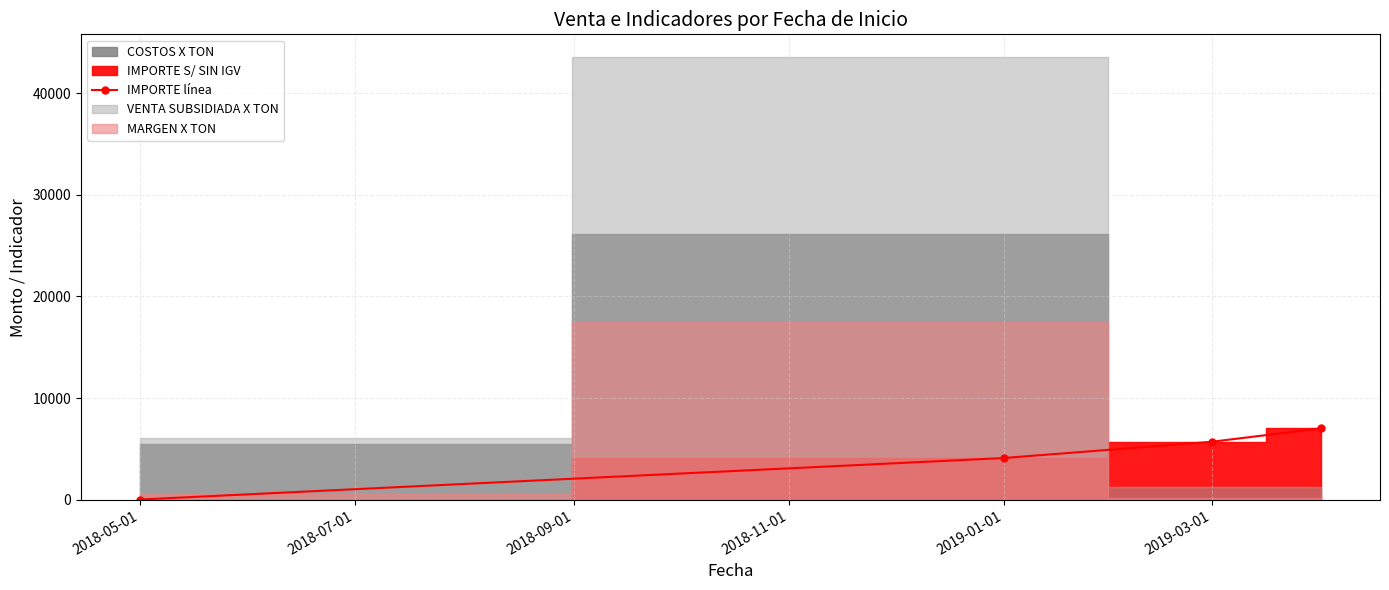

How many lines are shown in the chart?

1